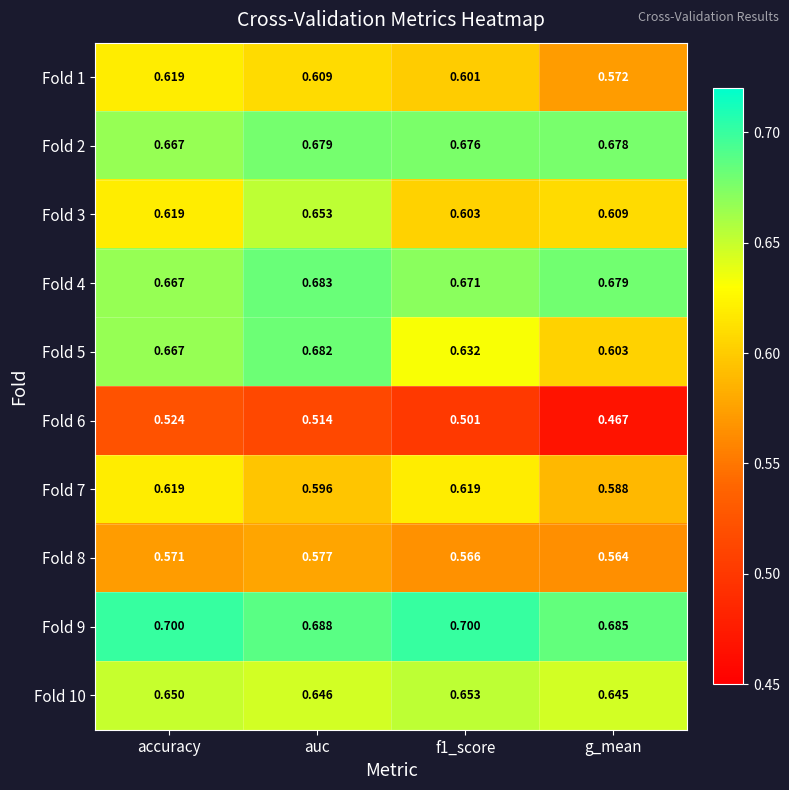

Rank the series at g_mean from lowest to highest value.

Fold 6, Fold 8, Fold 1, Fold 7, Fold 5, Fold 3, Fold 10, Fold 2, Fold 4, Fold 9